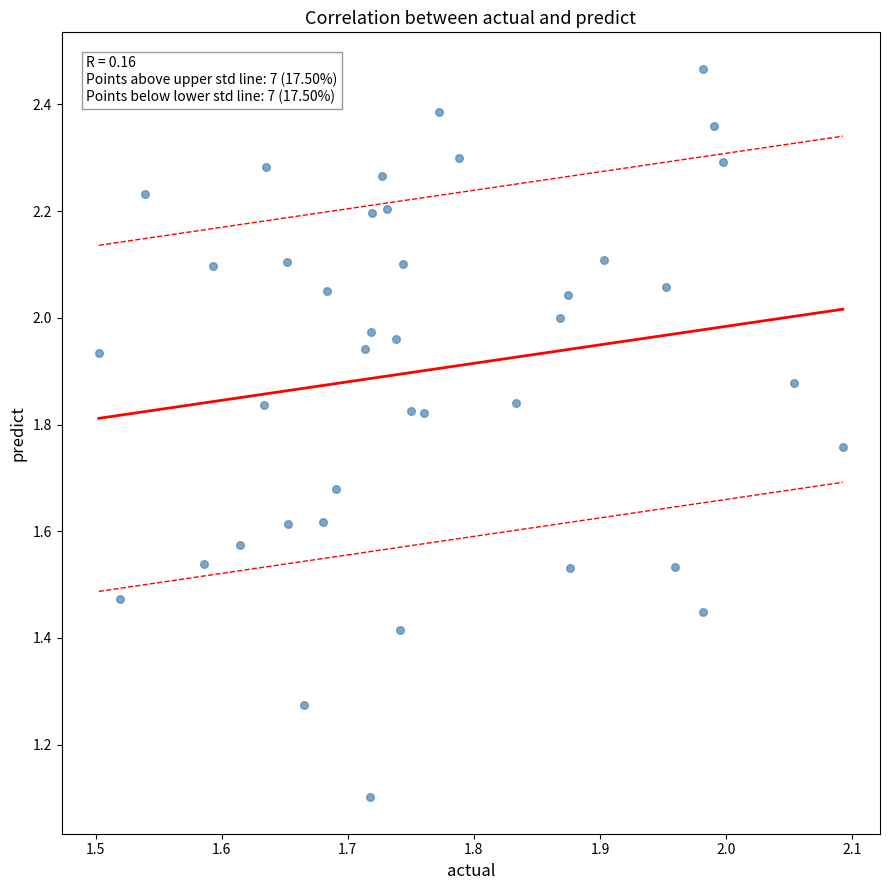

What is the range of X values (max minus min)?

0.6